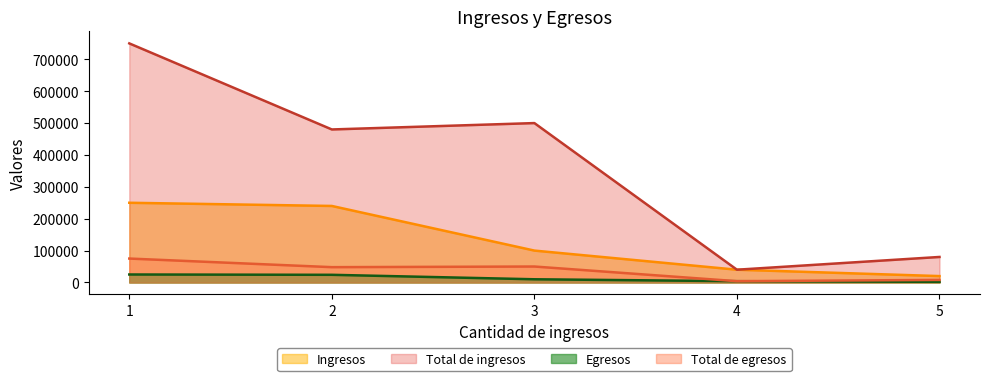

What is the value of the Egresos point at the 2nd from the left?

24000